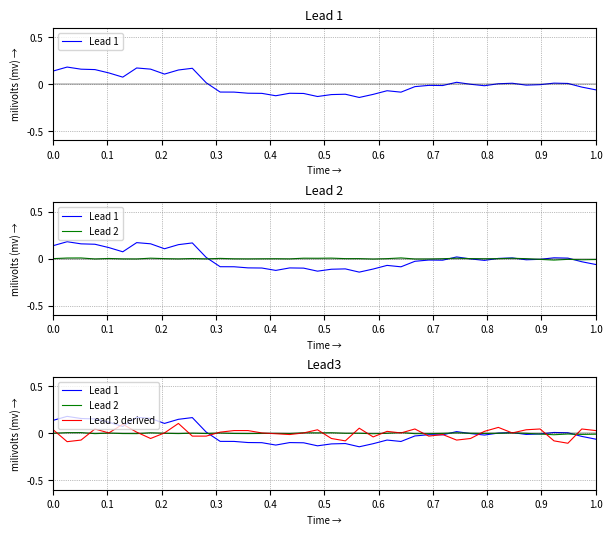

Is this an area chart (filled region under the line)?

No